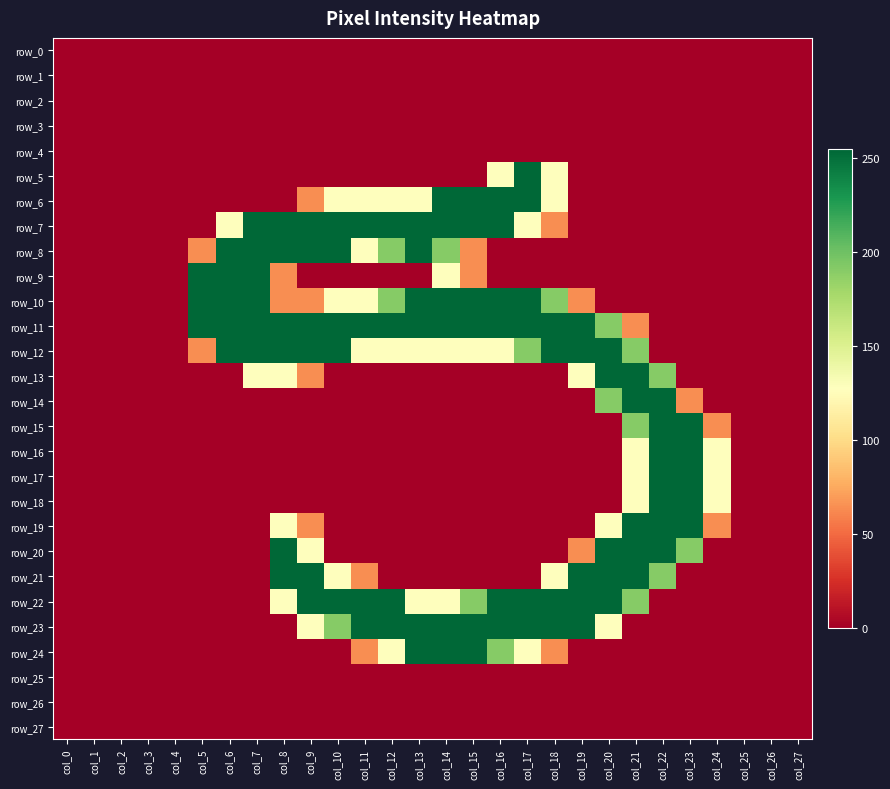

How many row_22 values are between 0 and 255?

28